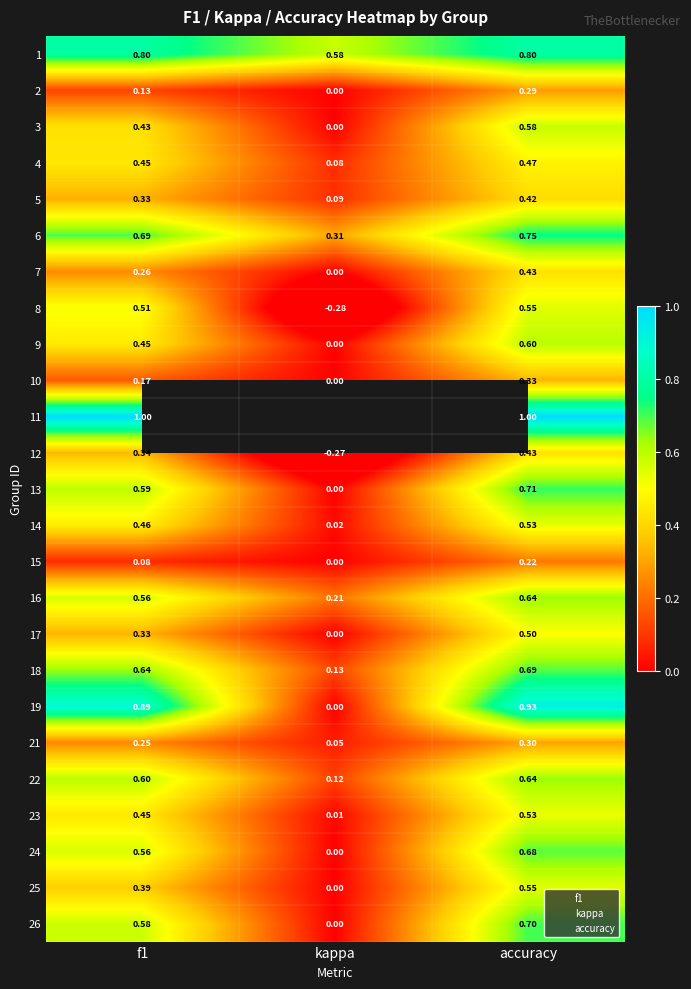

At how many categories does at least one series exceed 0?

3